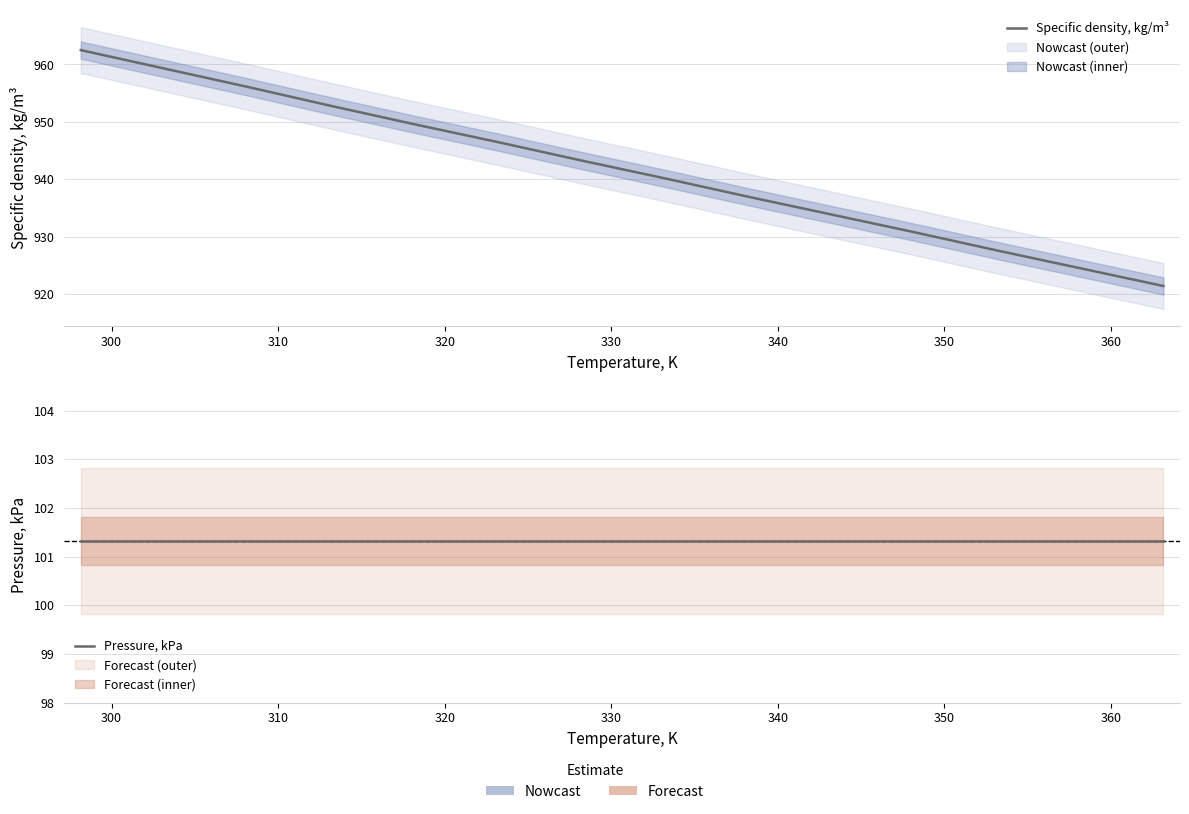

Reading left to right, transcribe all the data shown in this chart.

Specific density, kg/m³: 962.5	959.3	956.1	952.8	949.6	946.5	943.3	940.2	937.0	933.9	930.8	927.6	924.5	921.4
Pressure, kPa: 101.3	101.3	101.3	101.3	101.3	101.3	101.3	101.3	101.3	101.3	101.3	101.3	101.3	101.3